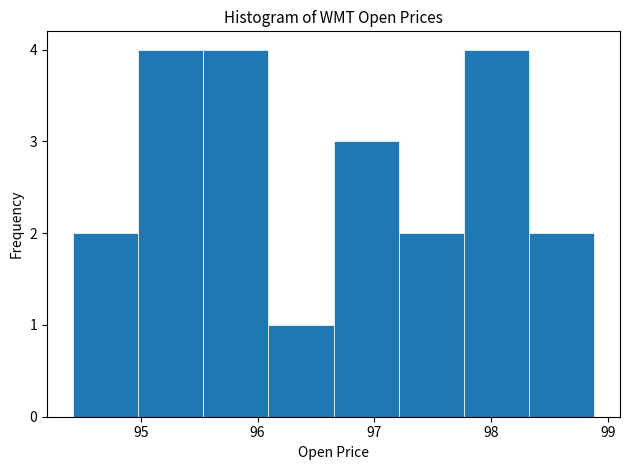

Reading left to right, list every bar in this chart as the range it spans on the x-axis followed by its height. Neither the bar edges nor the heights are printed on the chart, so give them approximately, as read against the axes.

94.4 to 95.0: 2
95.0 to 95.5: 4
95.5 to 96.1: 4
96.1 to 96.7: 1
96.7 to 97.2: 3
97.2 to 97.8: 2
97.8 to 98.3: 4
98.3 to 98.9: 2